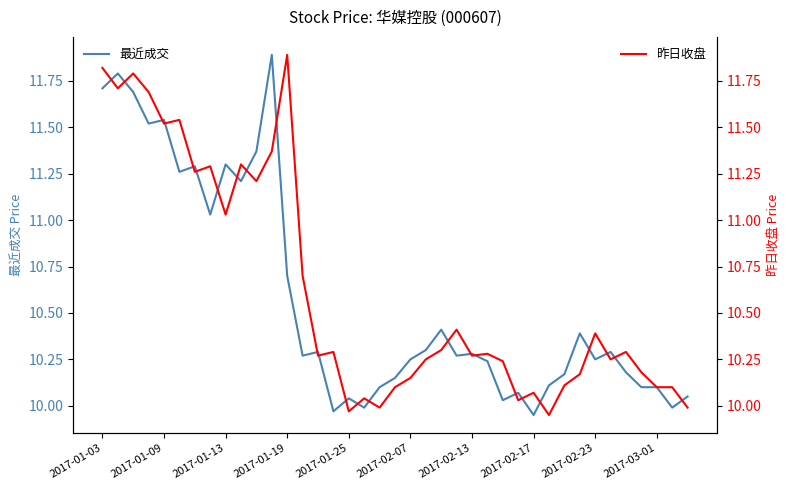

True or false: 最近成交 has more than 0 points higher than both neighbors.

True